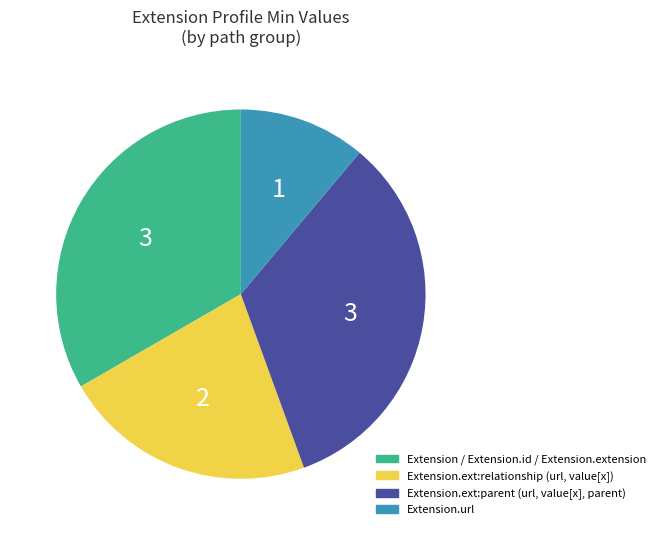

Does any single category account for the majority?

No